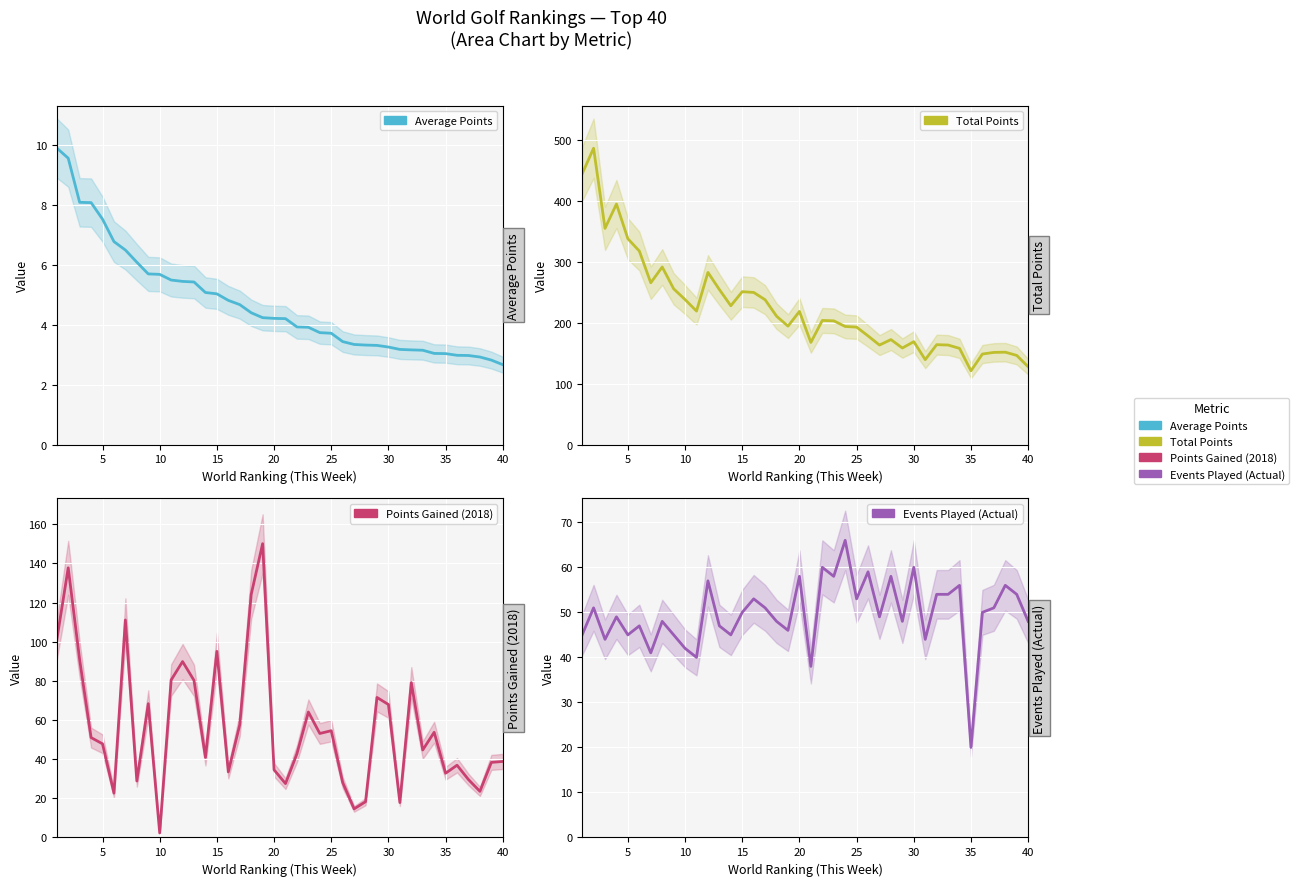

What is the sum of all Average Points values?

188.8